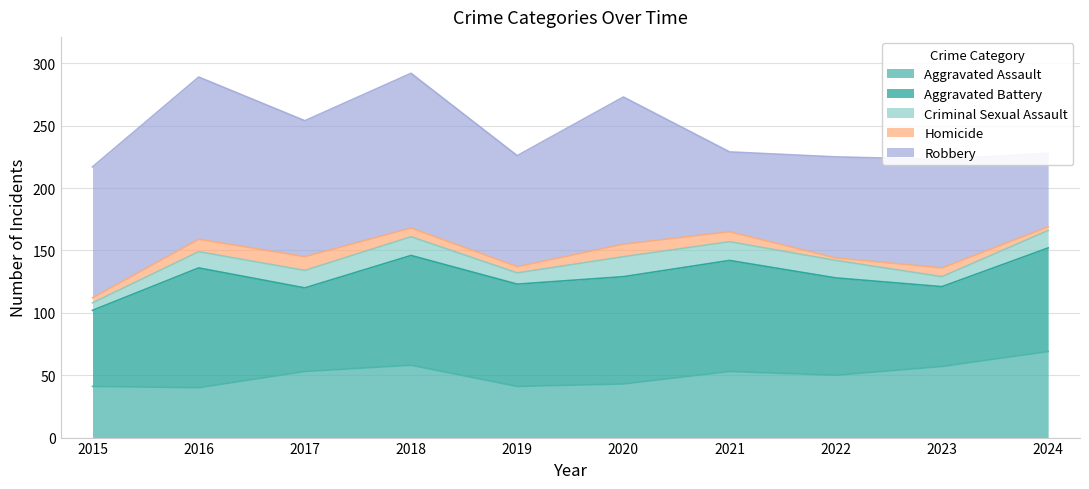

The value of Aggravated Battery at 2017 is 67. True or false?

True